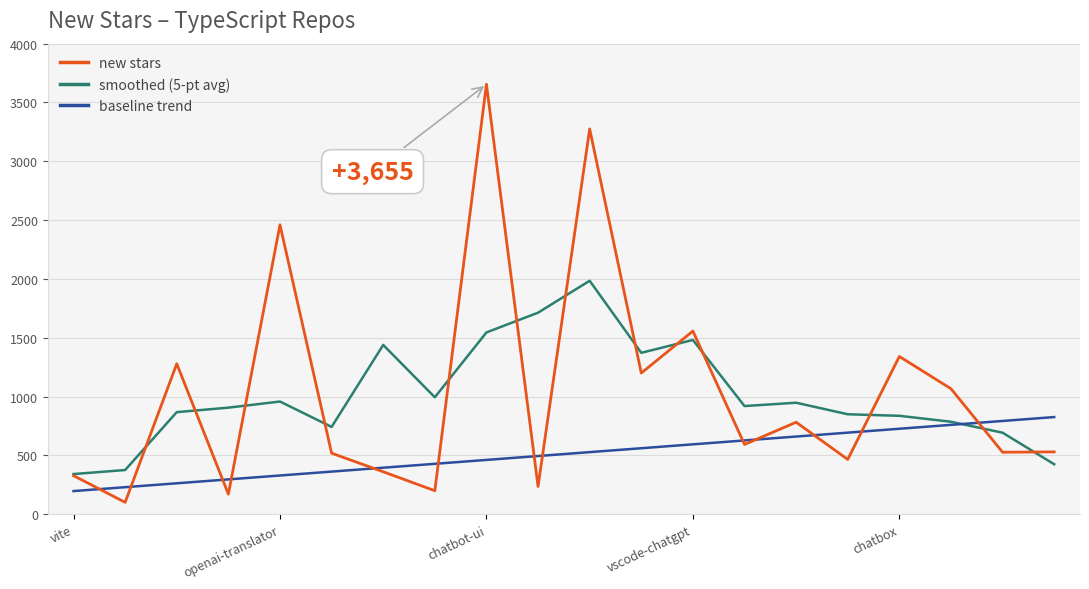

What is the maximum value for smoothed (5-pt avg)?

1984.6